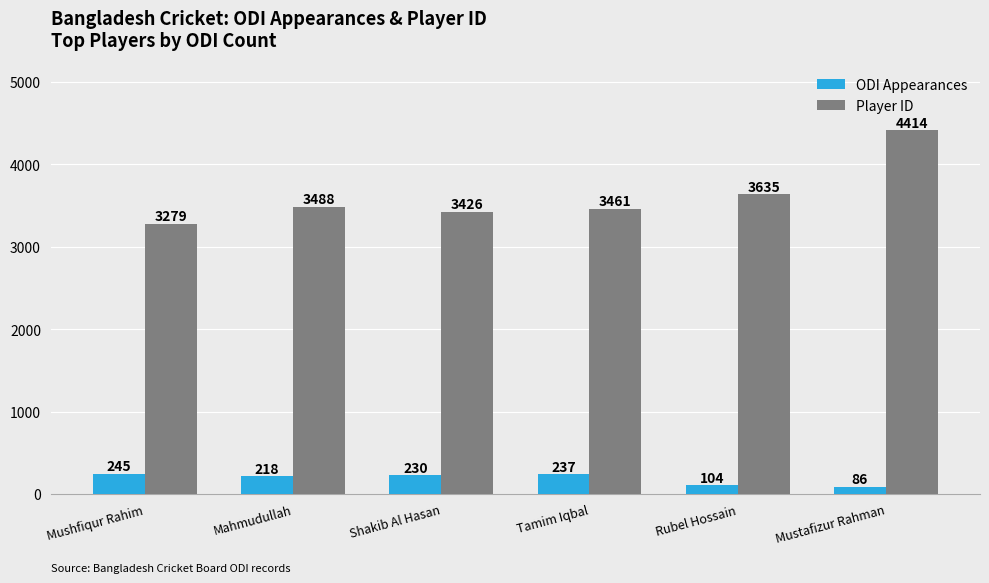

The Player ID series shows 7083 at Mustafizur Rahman. True or false?

False